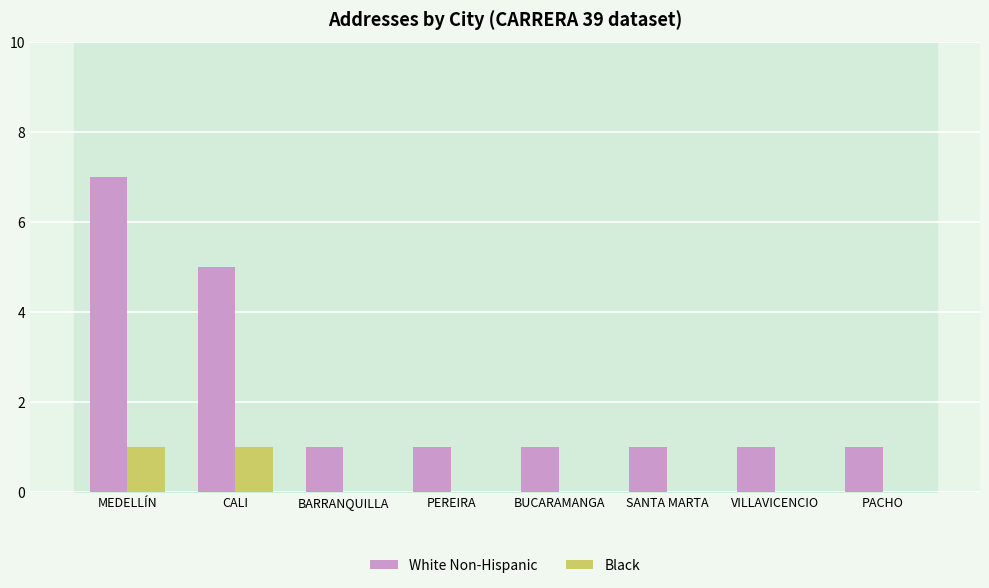

Which series has the widest spread of values?

White Non-Hispanic